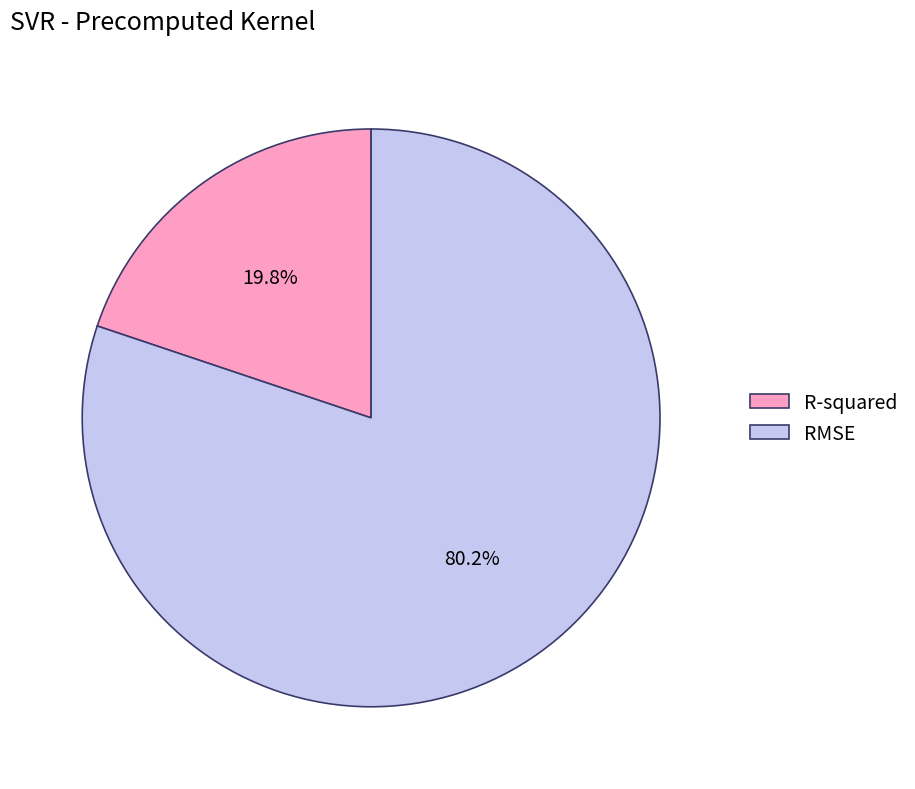

To the nearest percent, what portion does R-squared represent?

20%